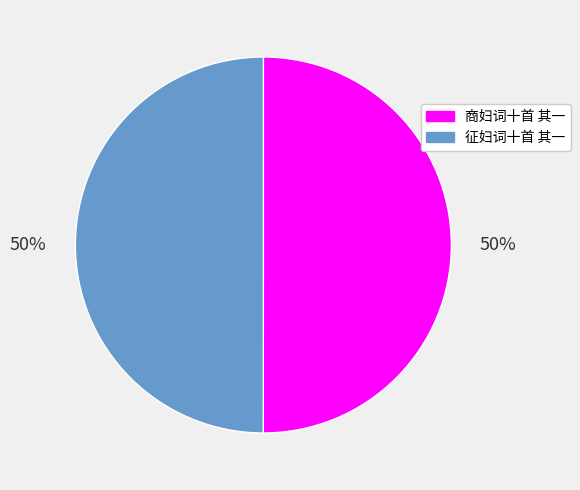

To the nearest percent, what portion does 征妇词十首 其一 represent?

50%